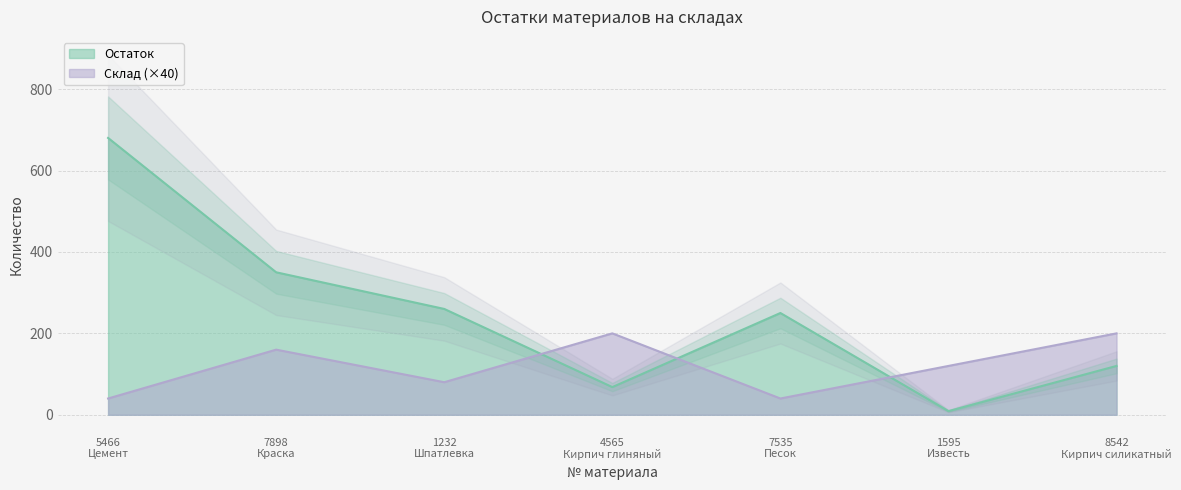

Reading left to right, what are all the values shown in this chart?

Остаток: 680	350	260	68	250	9	120
Склад: 40	160	80	200	40	120	200